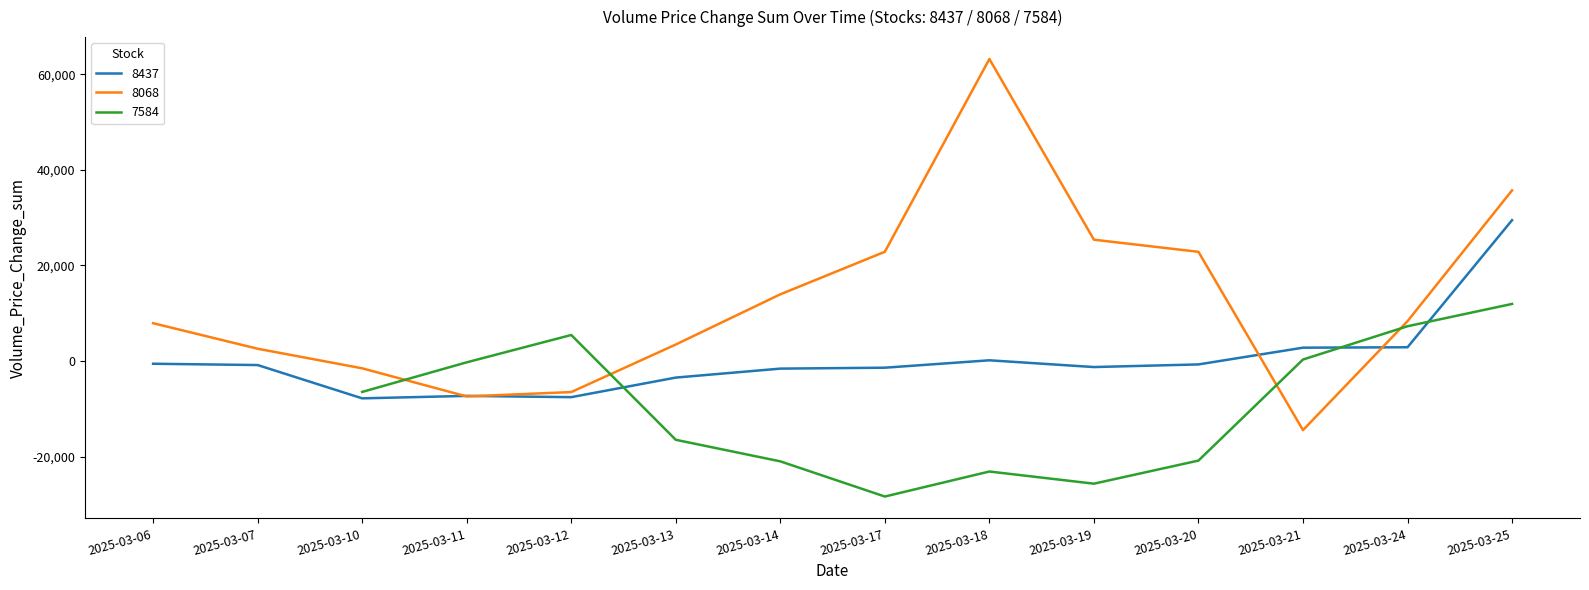

At which label is the value closest to 17402?

2025-03-14(8068)